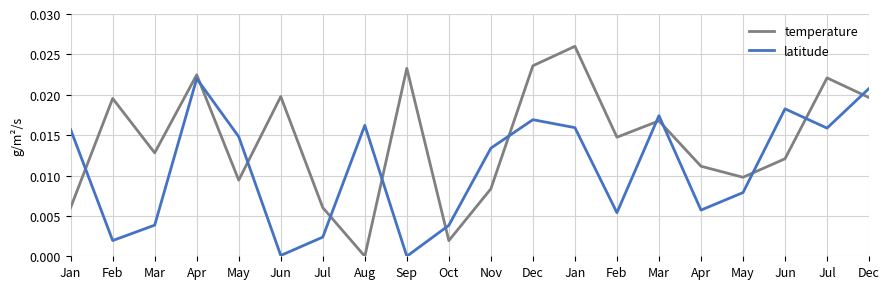

Is this an area chart (filled region under the line)?

No